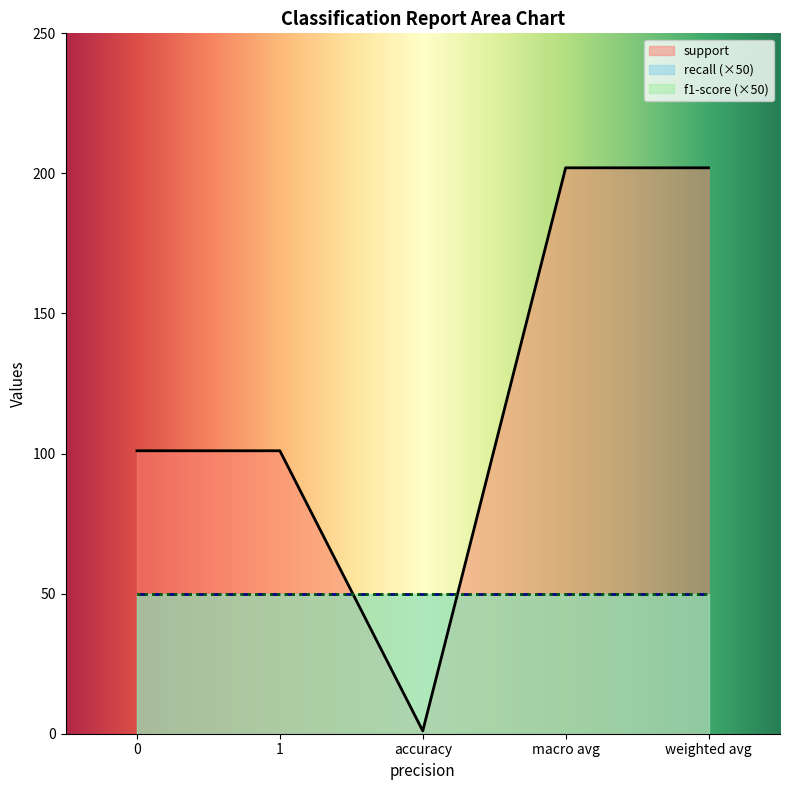

True or false: recall and f1-score cross at least once.

False